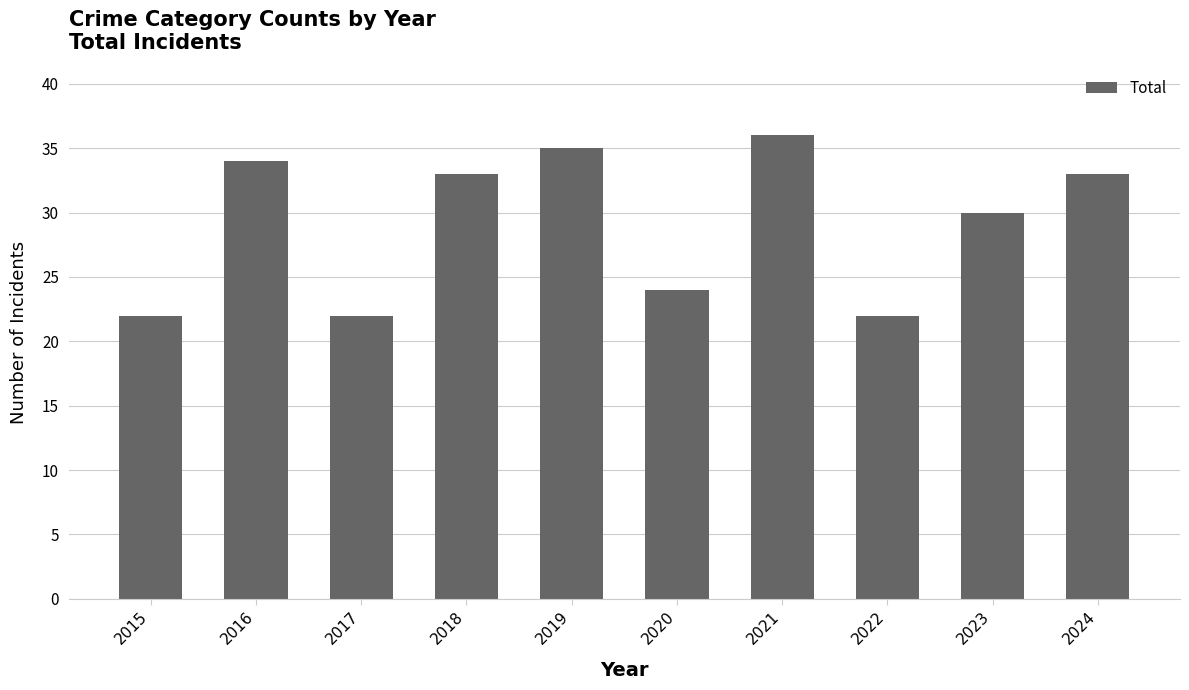

At which category does the chart reach its peak across all series?

2021